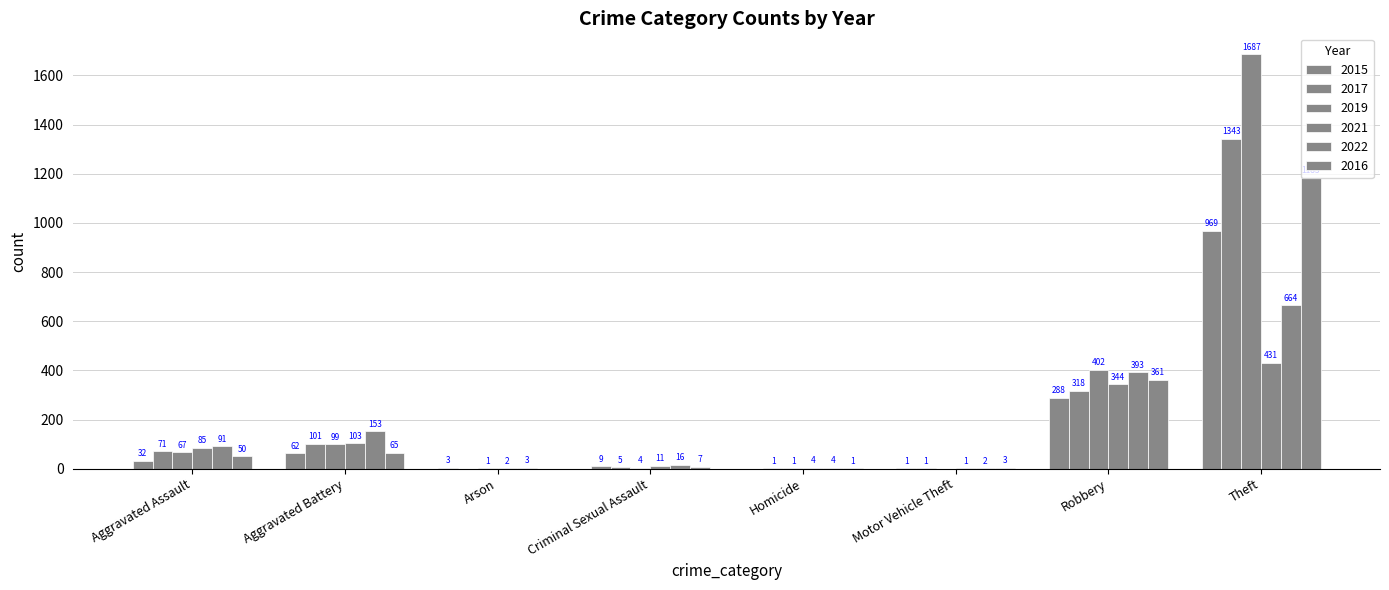

How many groups of bars are there?

8